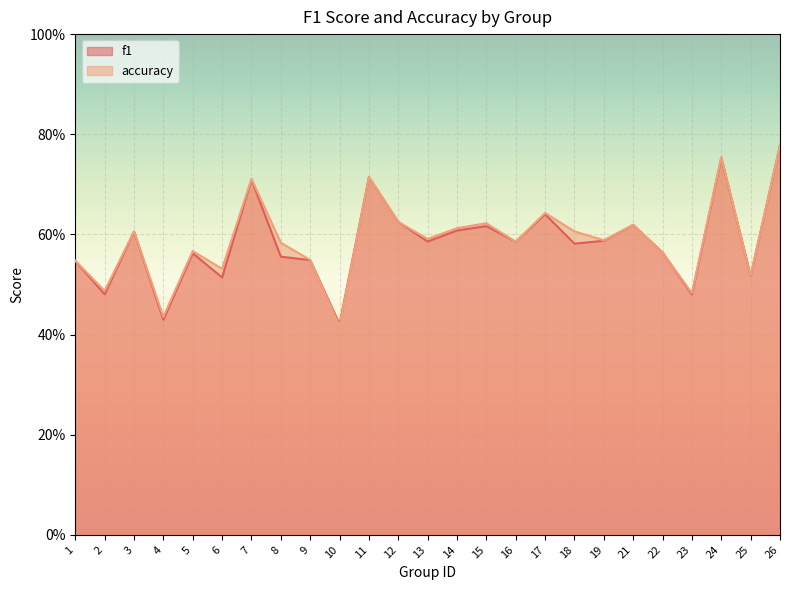

True or false: accuracy has a value of 0.9 at 12.

False